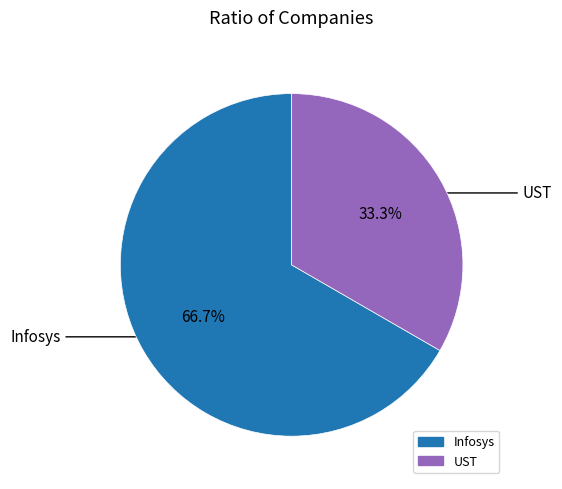

What is the largest slice in the pie chart?

Infosys